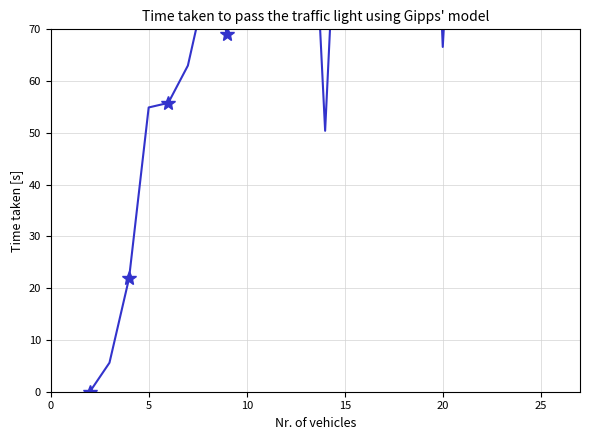

What is the sum of all values?

2127.7